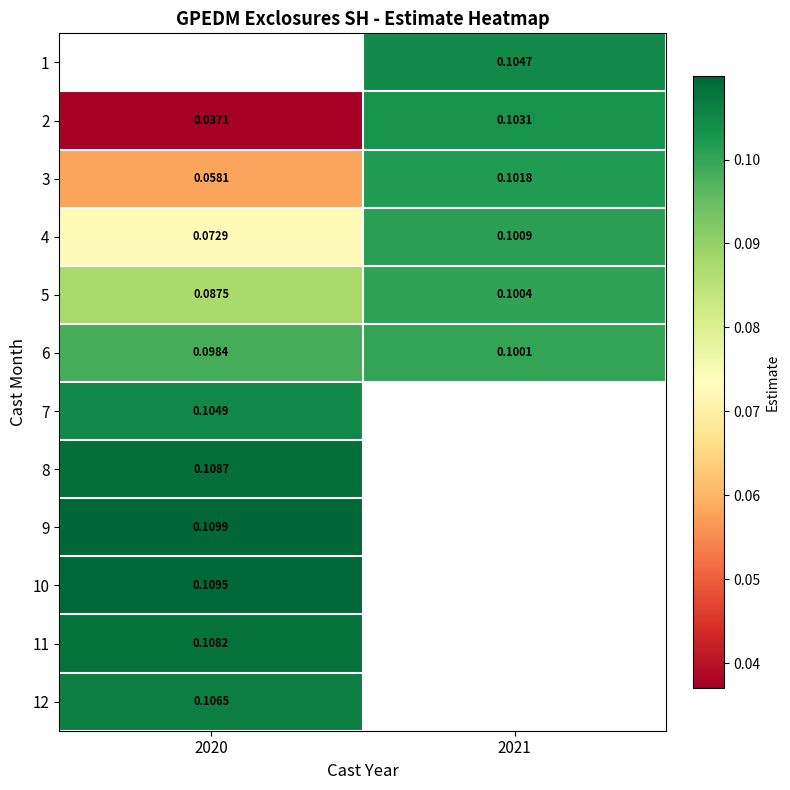

The value of 3 at 2020 is 0.0. True or false?

False